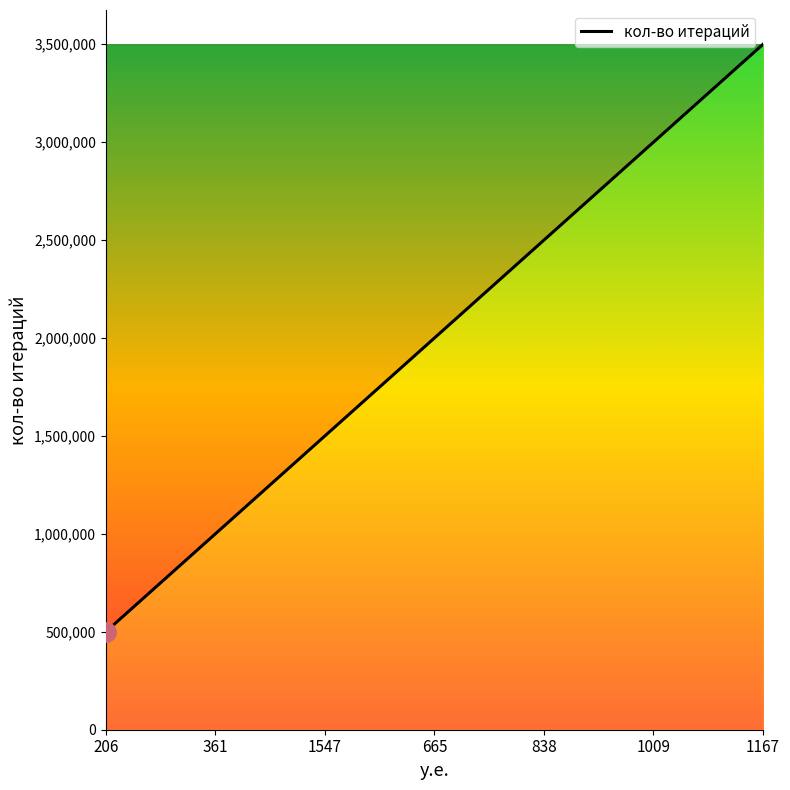

Reading left to right, transcribe all the data shown in this chart.

500000	1000000	1500000	2000000	2500000	3000000	3500000